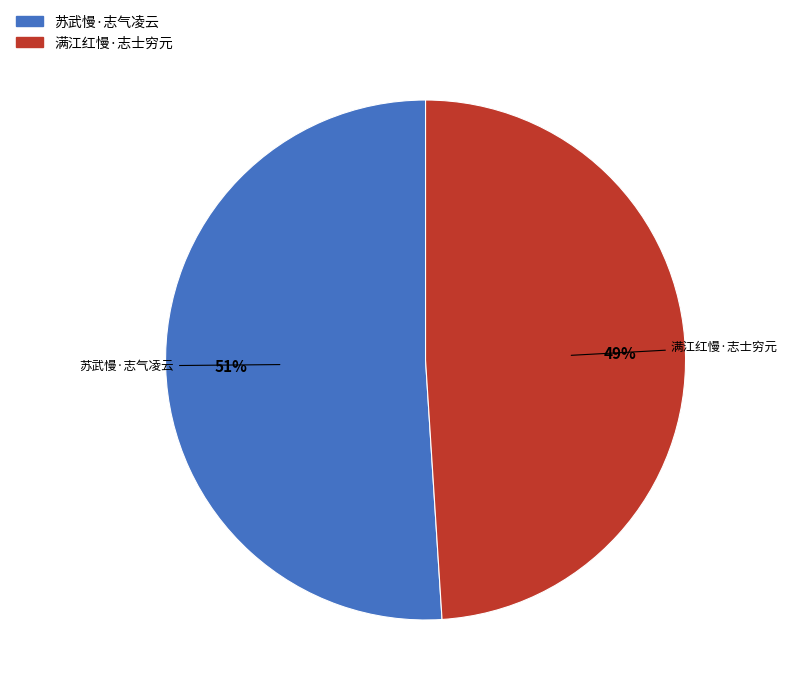

Approximately how many times larger is the value at 满江红慢·志士穷元 compared to 苏武慢·志气凌云?

1.0